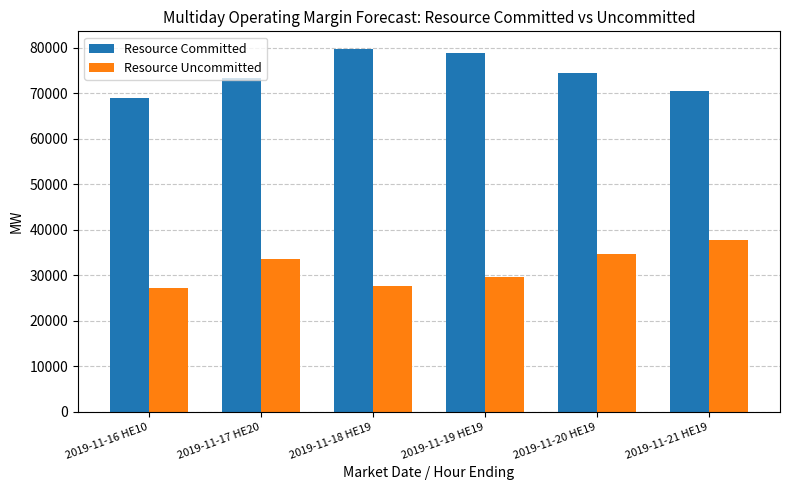

What position from the left is 2019-11-18 HE19?

3